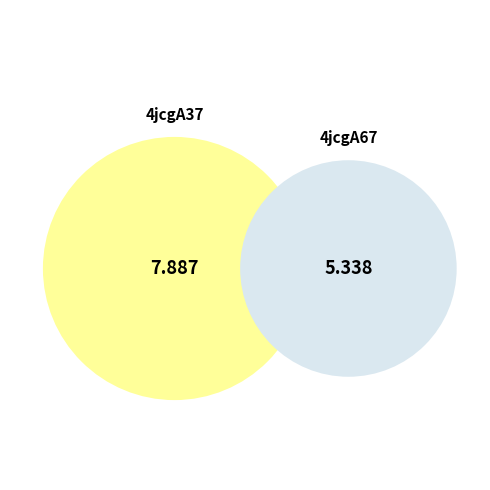

Which category has the biggest portion of the pie?

4jcgA37